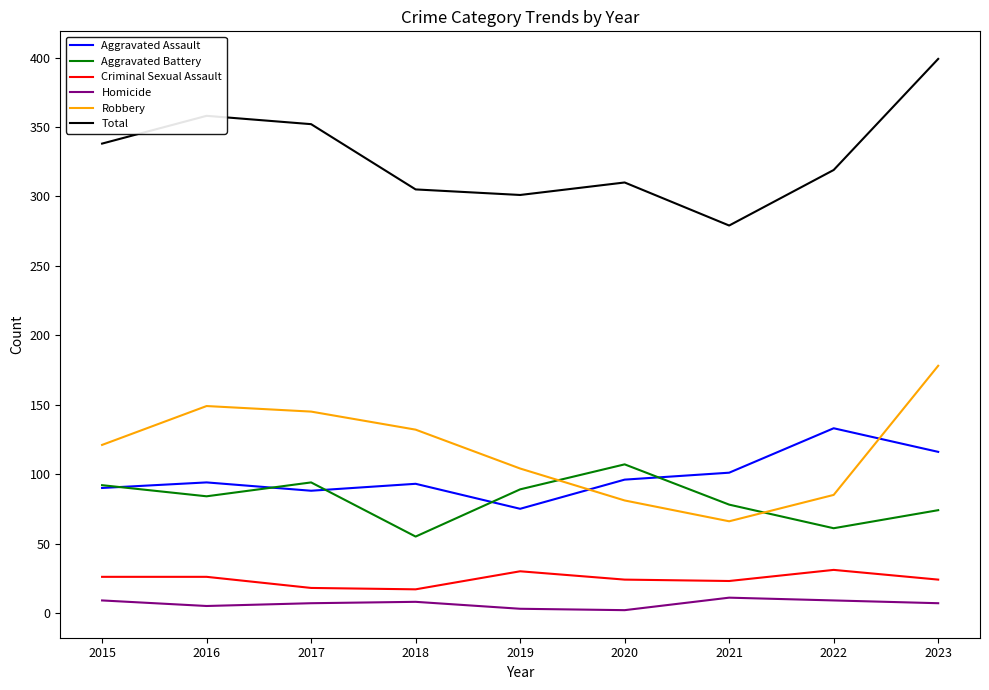

What is the difference between the highest and lowest values at 2018?

297